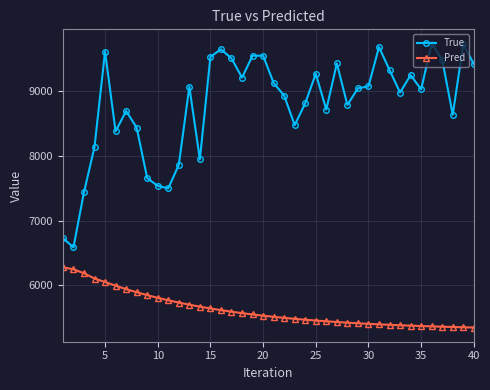

What are all the series names shown in the legend?

True, Pred